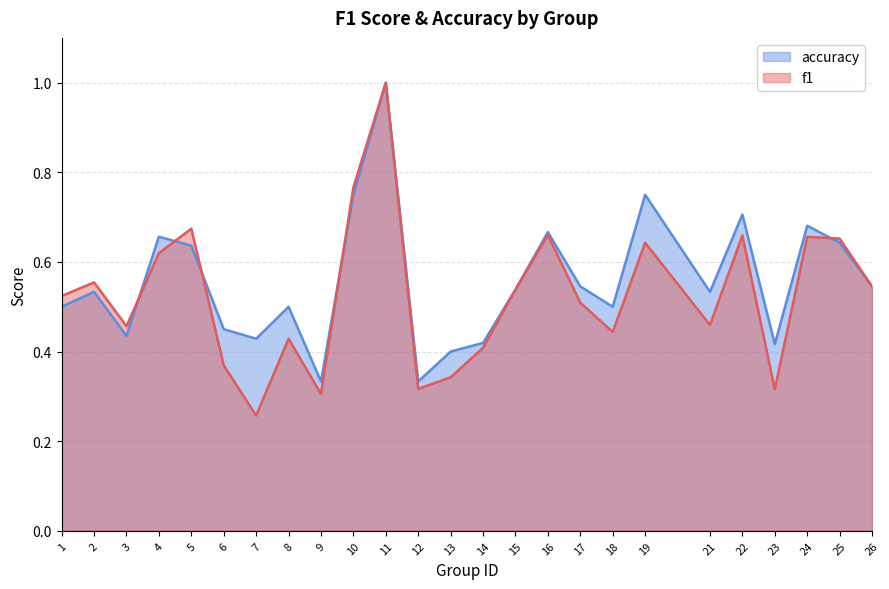

Which series has the largest range (max minus min)?

f1